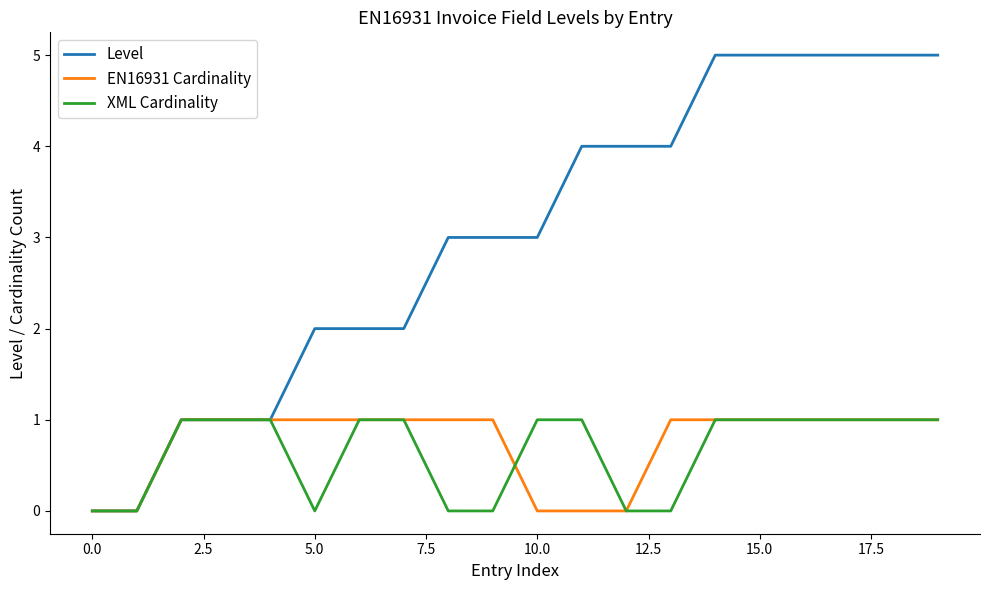

Which series has the widest spread of values?

Level